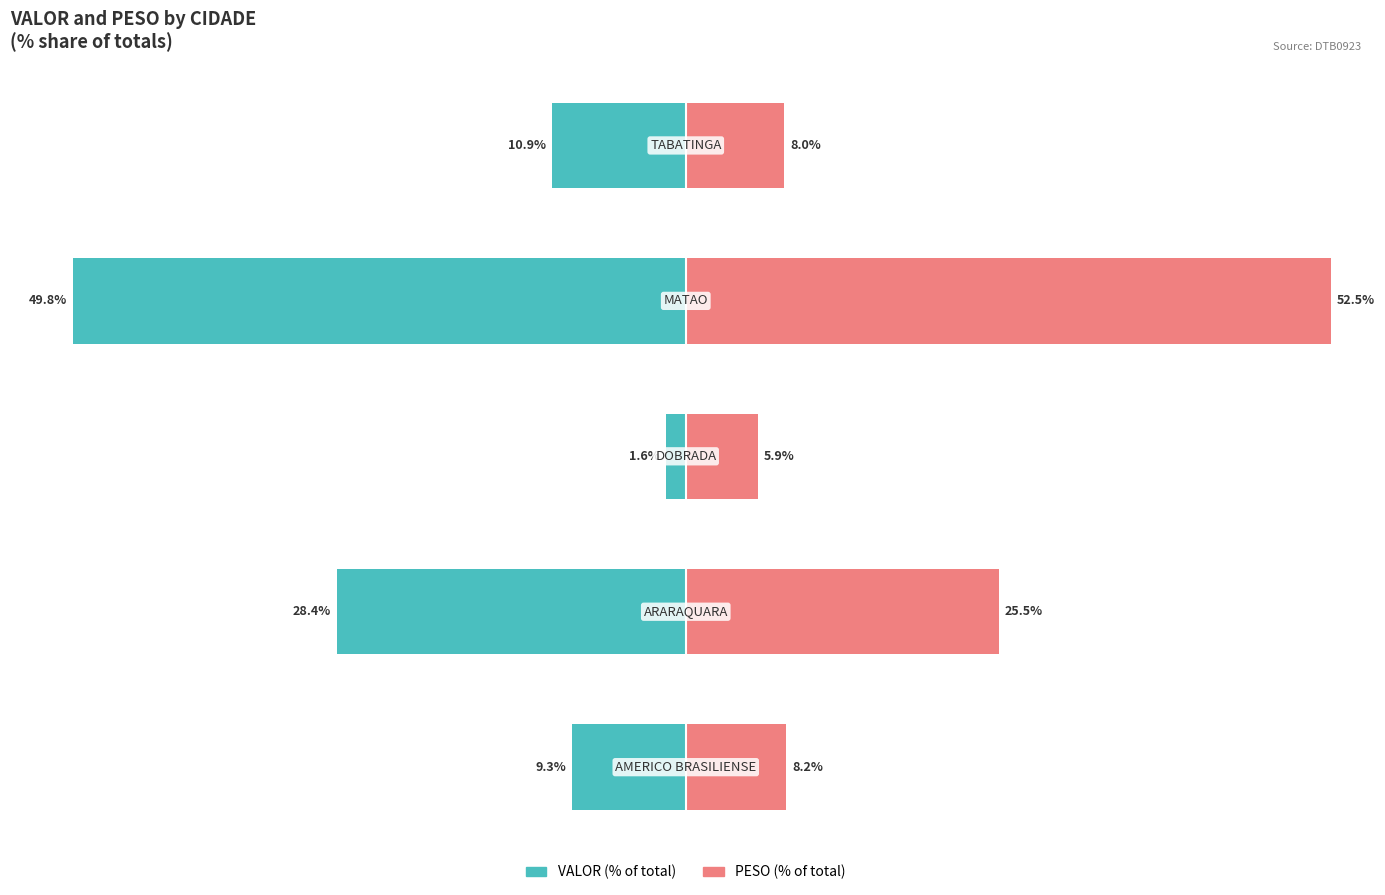

How many bars are there in total?

10